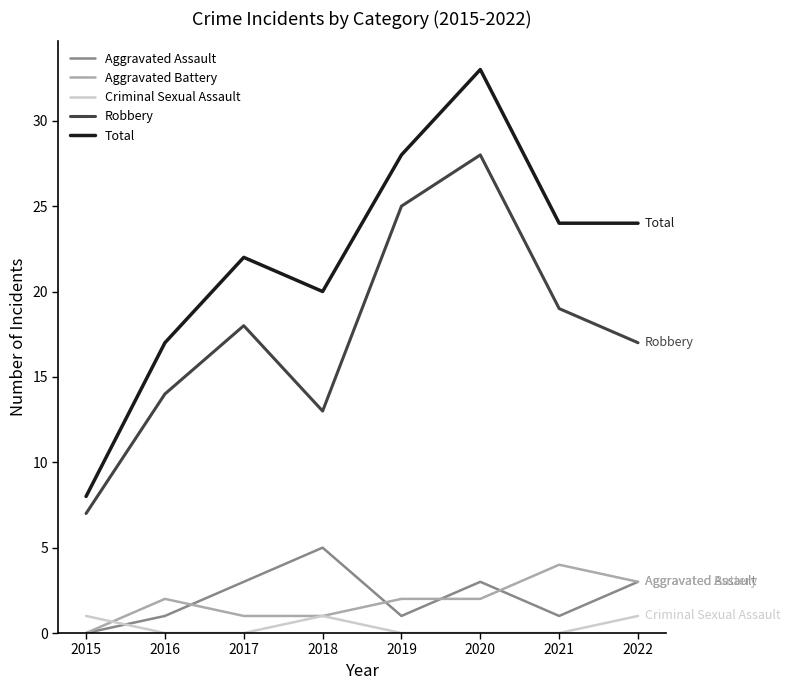

Which series has the largest total across all categories?

Total